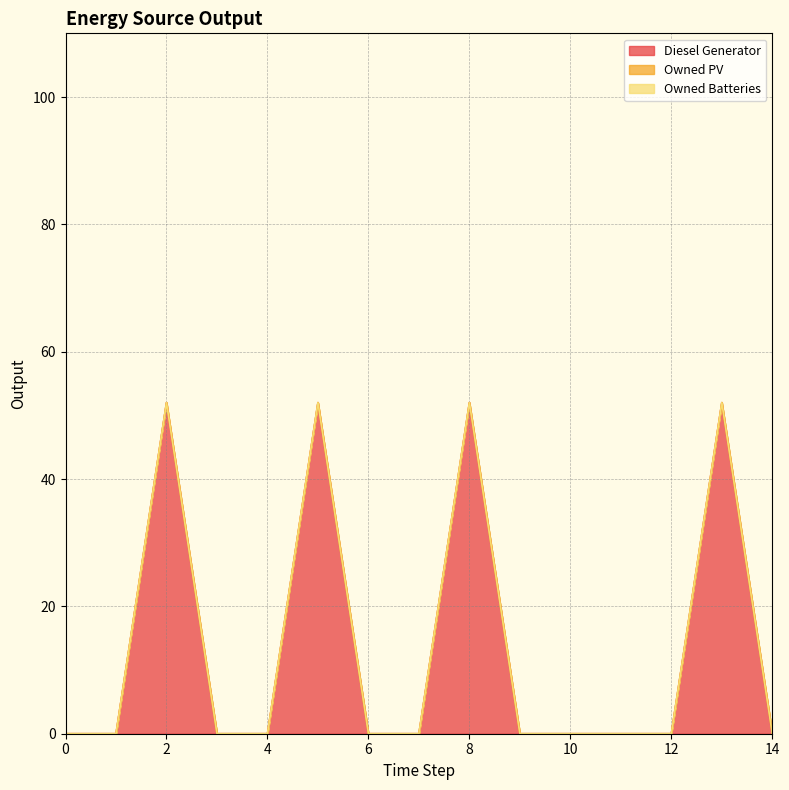

Rank the series by their maximum value, from lowest to highest.

Owned PV, Owned Batteries, Diesel Generator